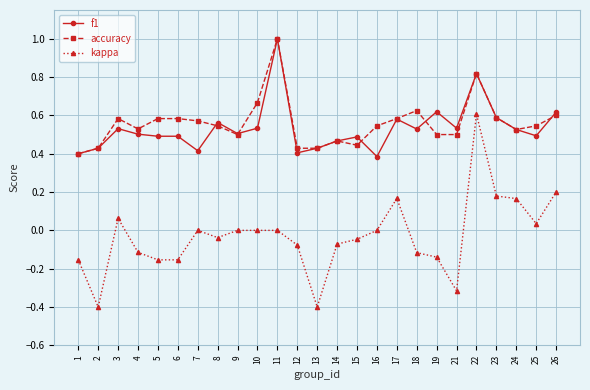

True or false: kappa and f1 intersect in this chart.

False